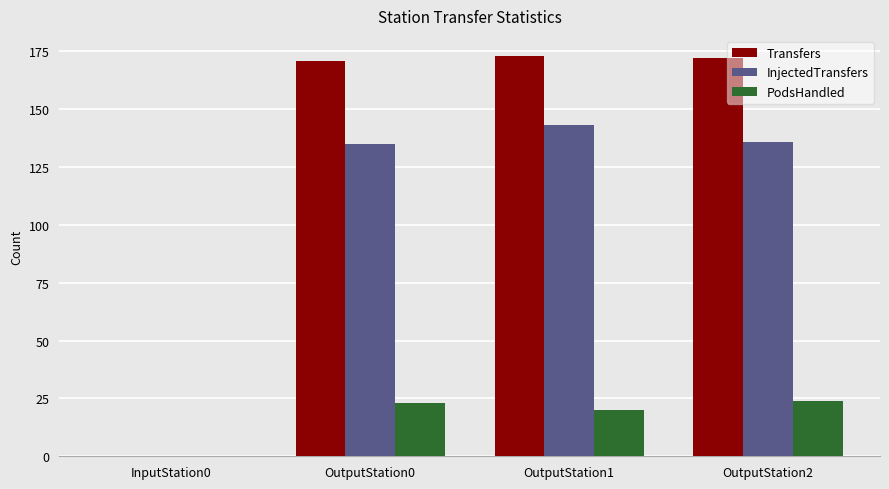

How many groups of bars are there?

4